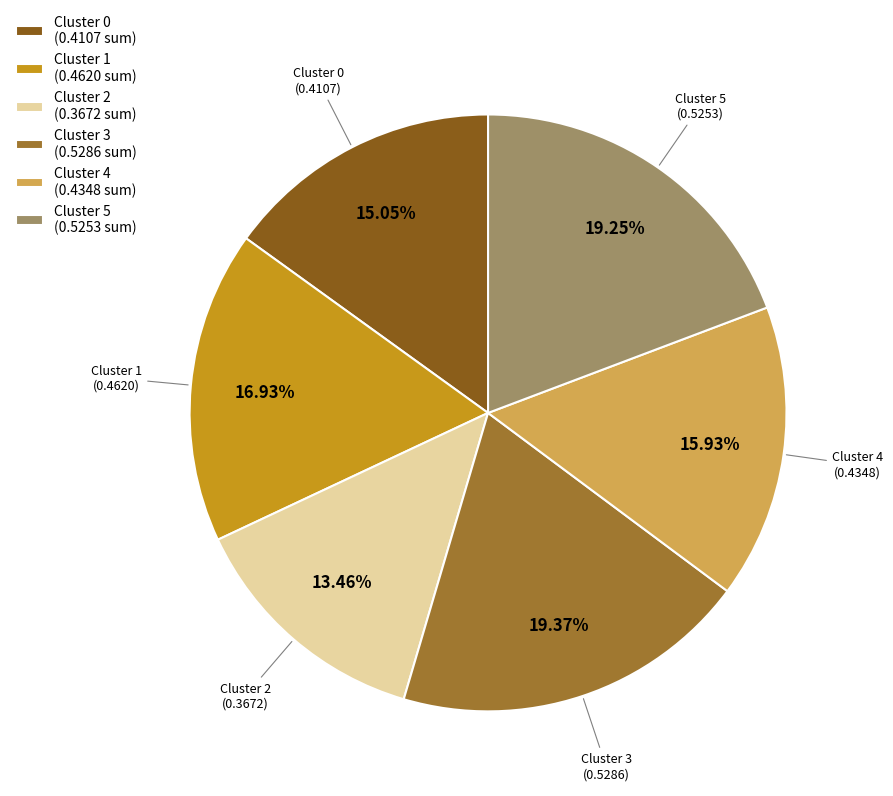

How many slices are in this pie chart?

6